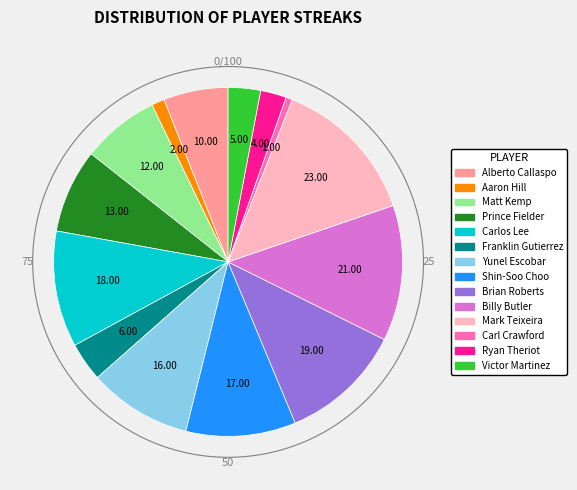

Between Shin-Soo Choo and Franklin Gutierrez, which is larger?

Shin-Soo Choo